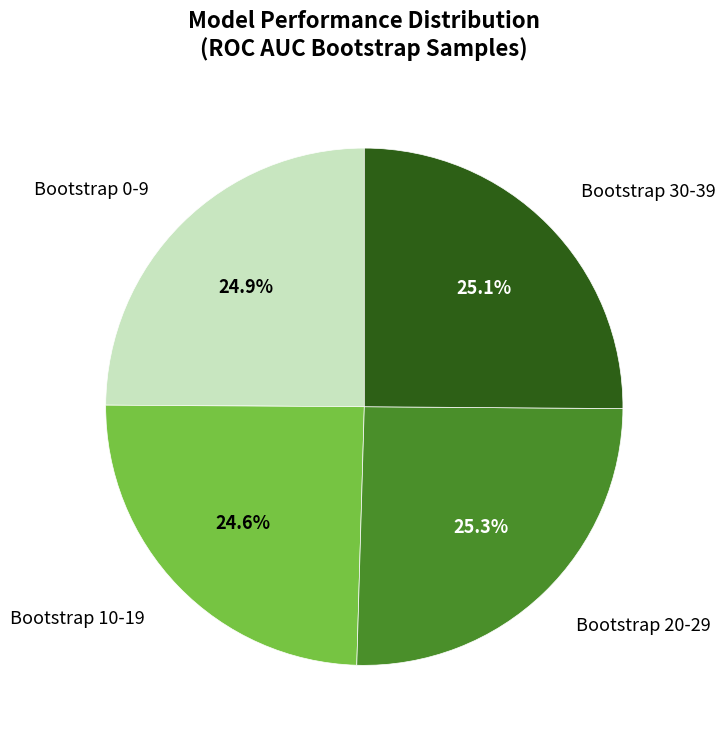

How many segments does this pie chart have?

4